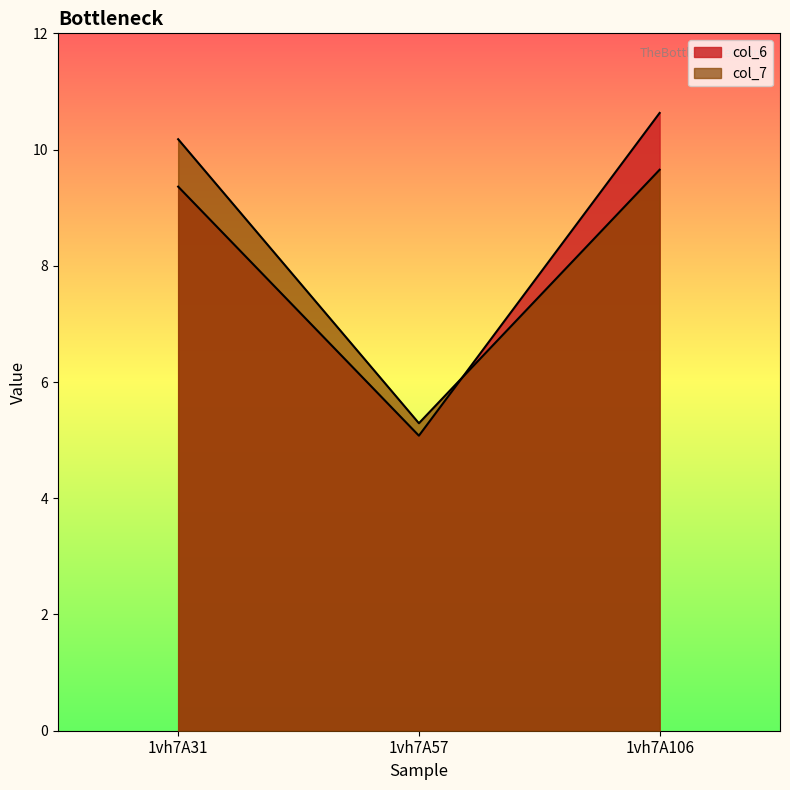

How many values in the col_6 series are below 9?

1